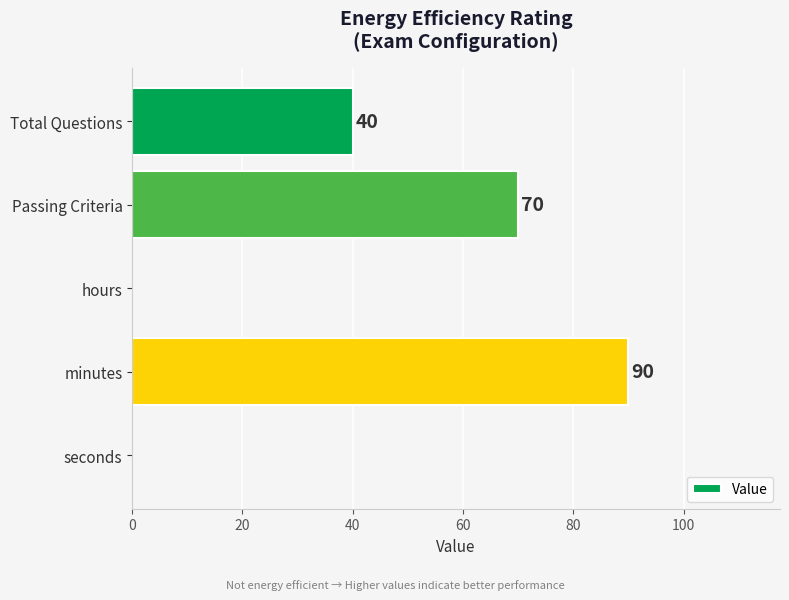

The value at Passing Criteria is 18. True or false?

False